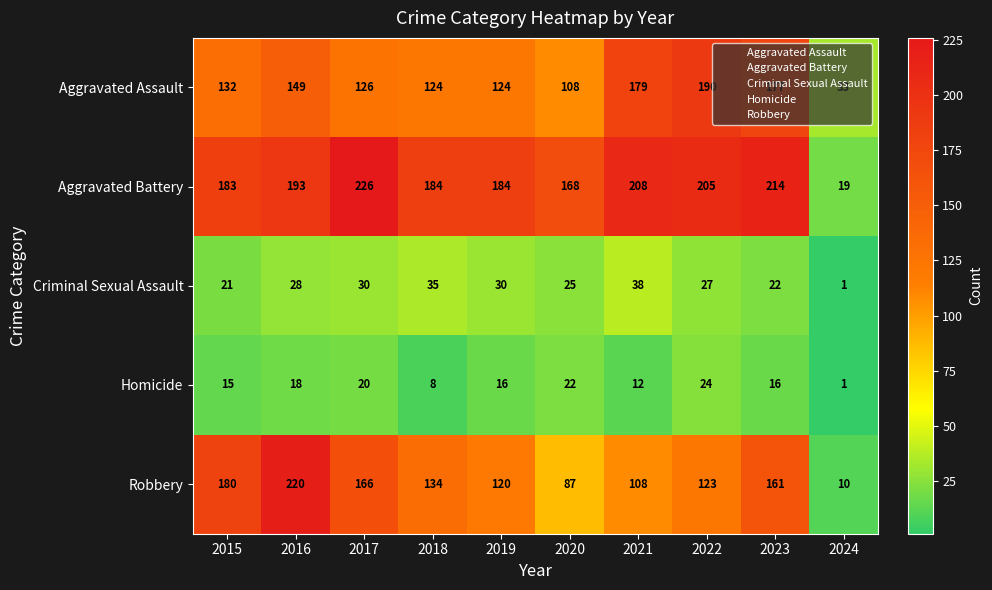

Rank the categories by Robbery value from highest to lowest.

2016, 2015, 2017, 2023, 2018, 2022, 2019, 2021, 2020, 2024